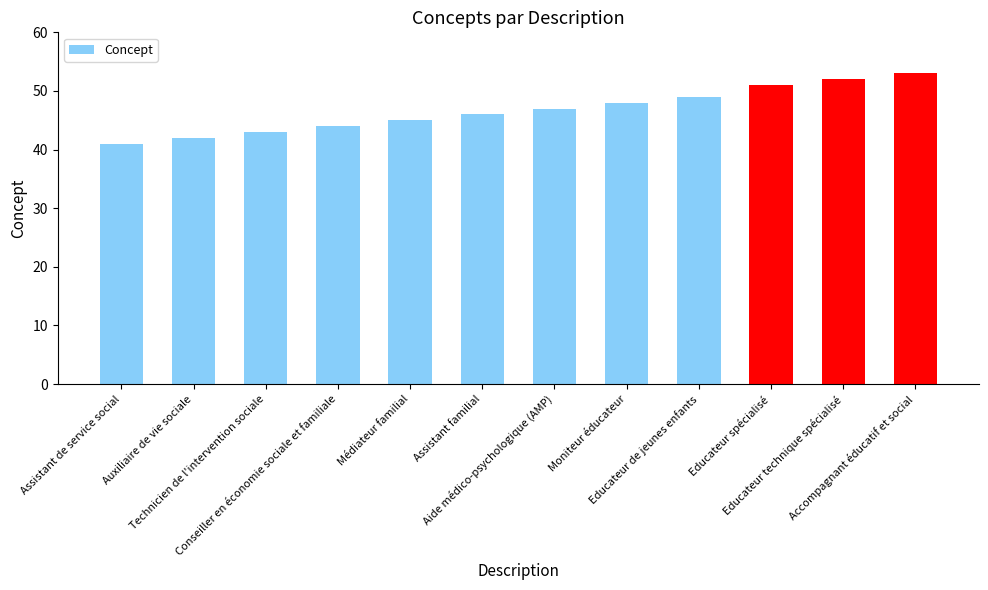

How many distinct data groups are displayed?

1